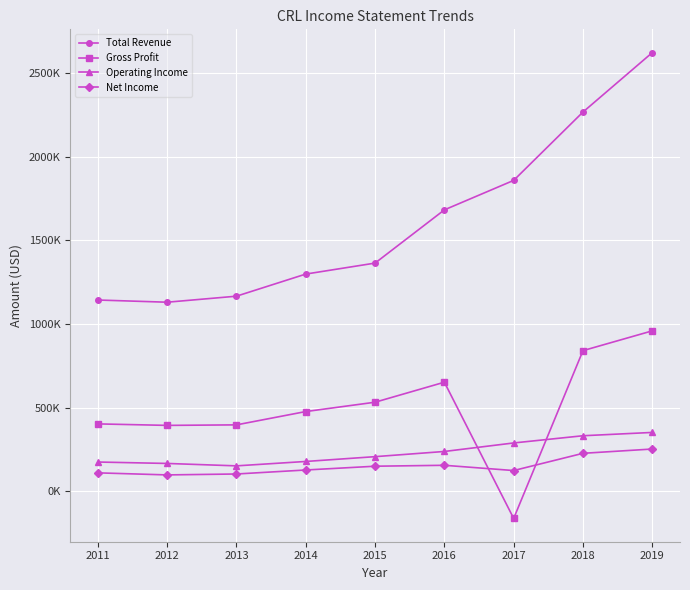

What are all the series names shown in the legend?

Total Revenue, Gross Profit, Operating Income, Net Income